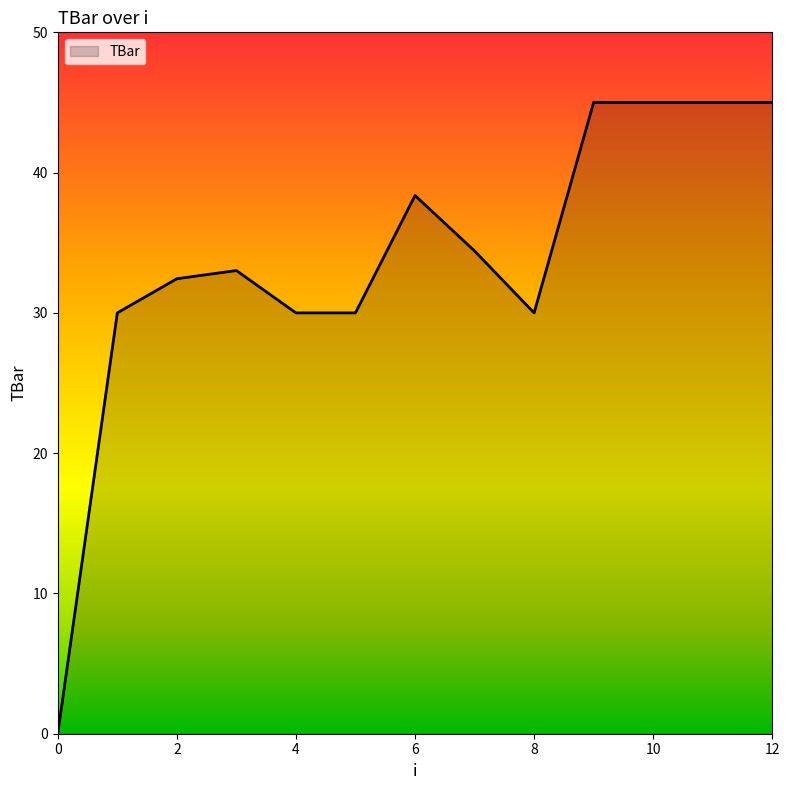

How many lines are shown in the chart?

1